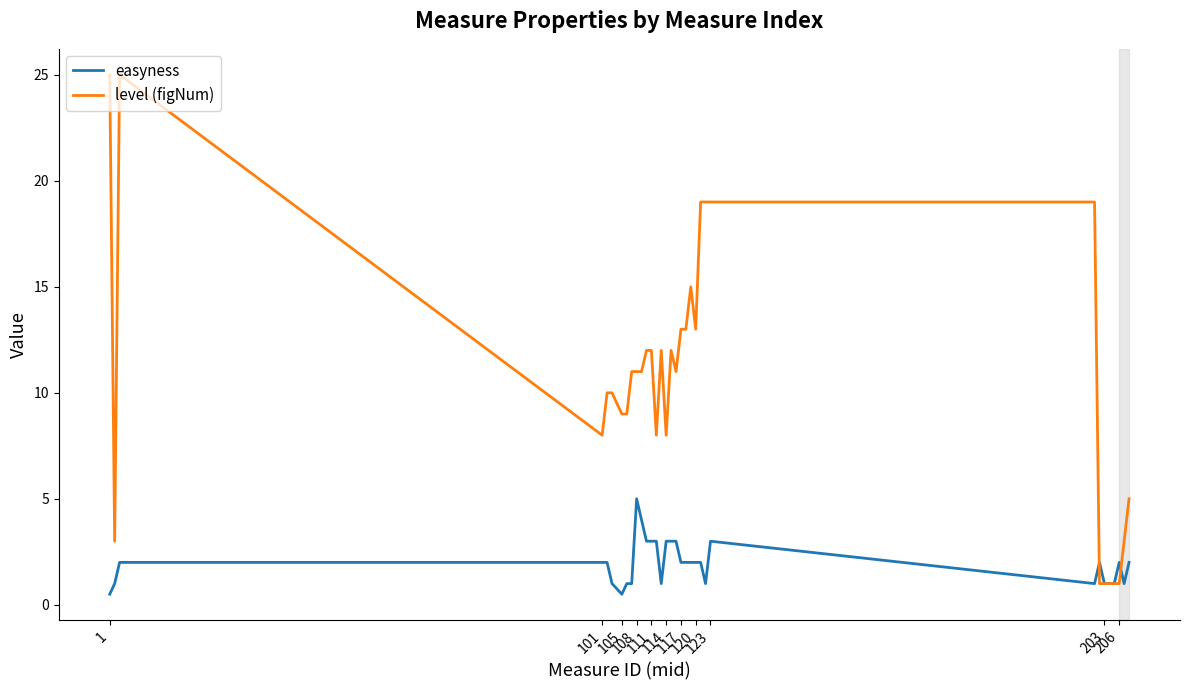

What is the highest value of the easyness series?

5.0